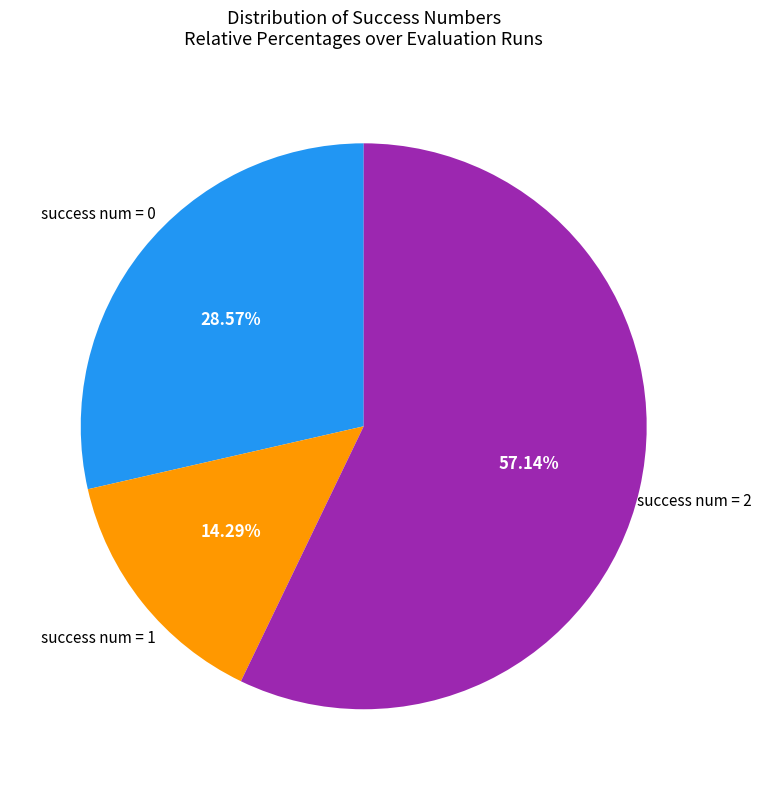

Is there any slice that represents more than half of the pie?

Yes